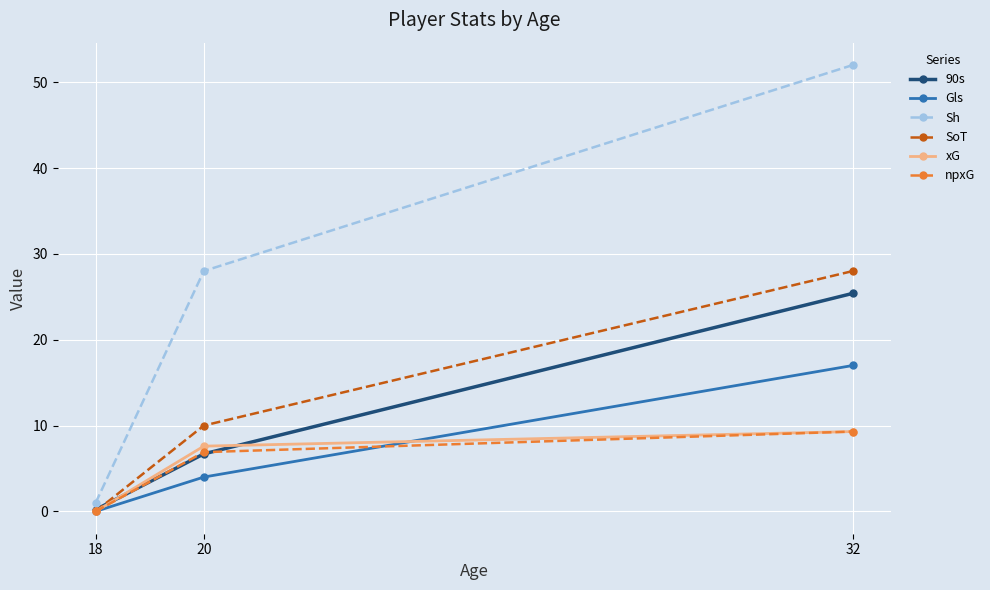

Is this an area chart (filled region under the line)?

No